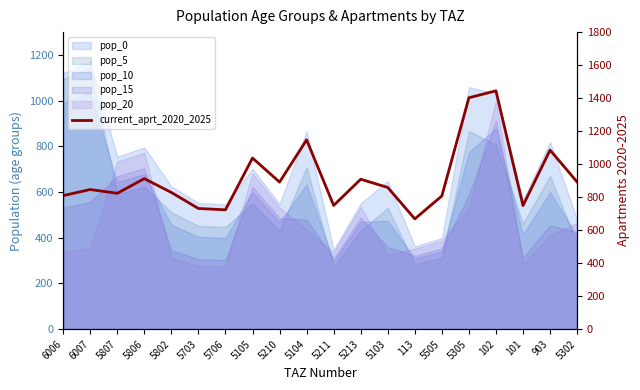

What is the change in value from 5802 to 5211?

-78.4